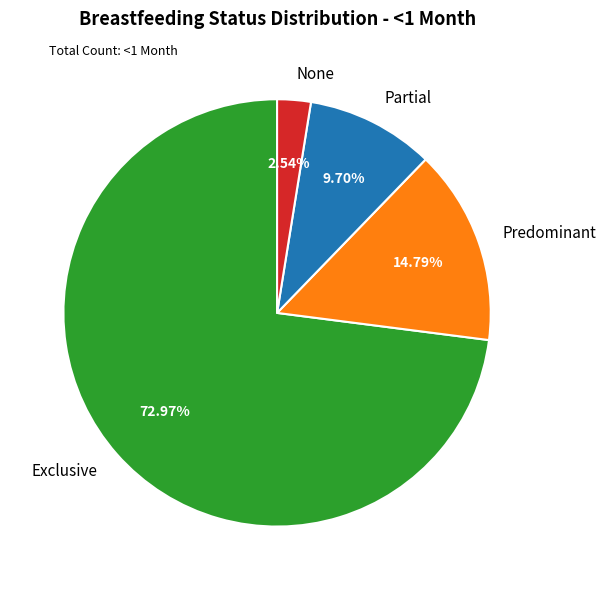

Is Exclusive the majority of the pie?

Yes